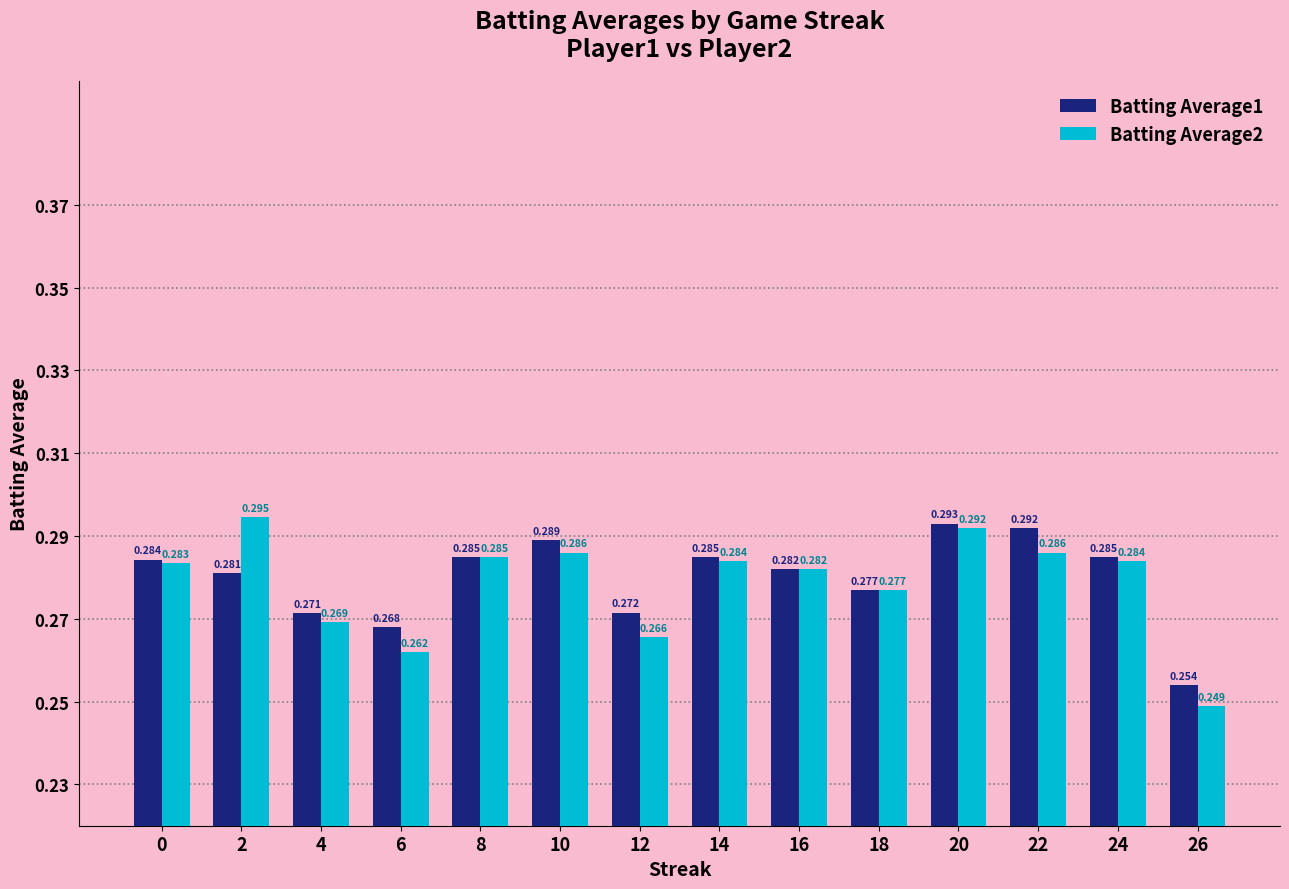

Which series changed the most between 8 and 22?

Batting Average1